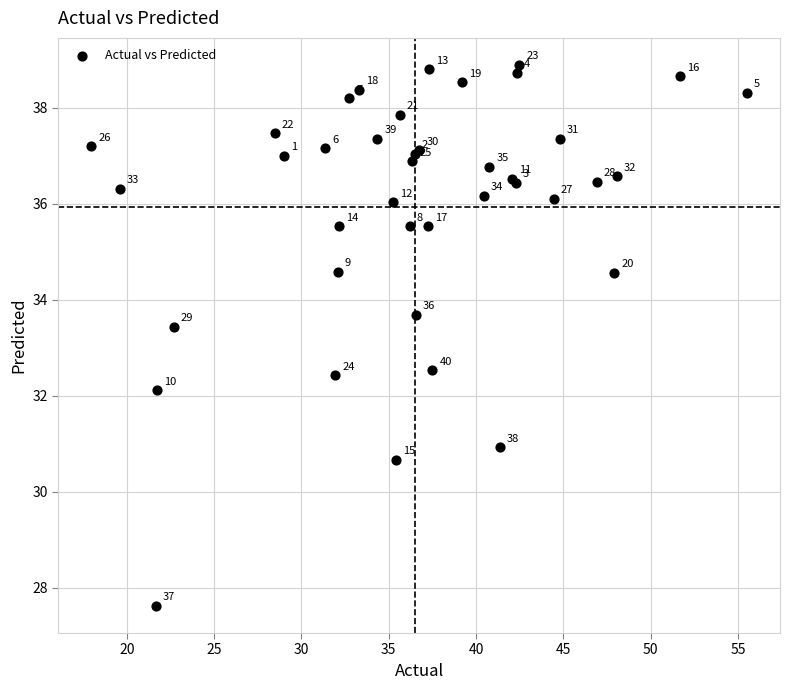

What Y value in the scatter plot is closest to 33?

33.4